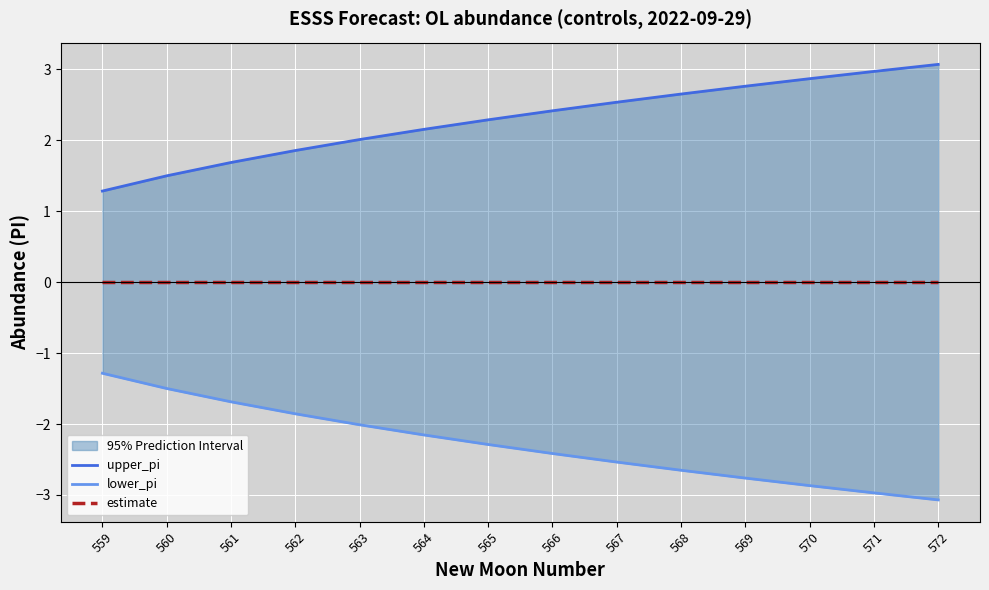

Which series has the widest spread of values?

lower_pi